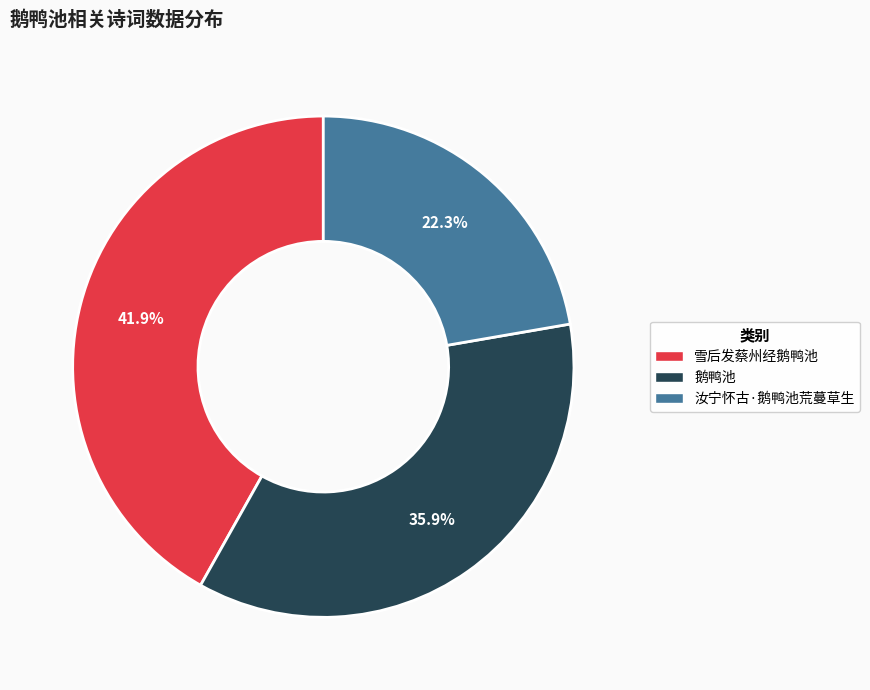

True or false: 雪后发蔡州经鹅鸭池 accounts for 47% of the total.

False